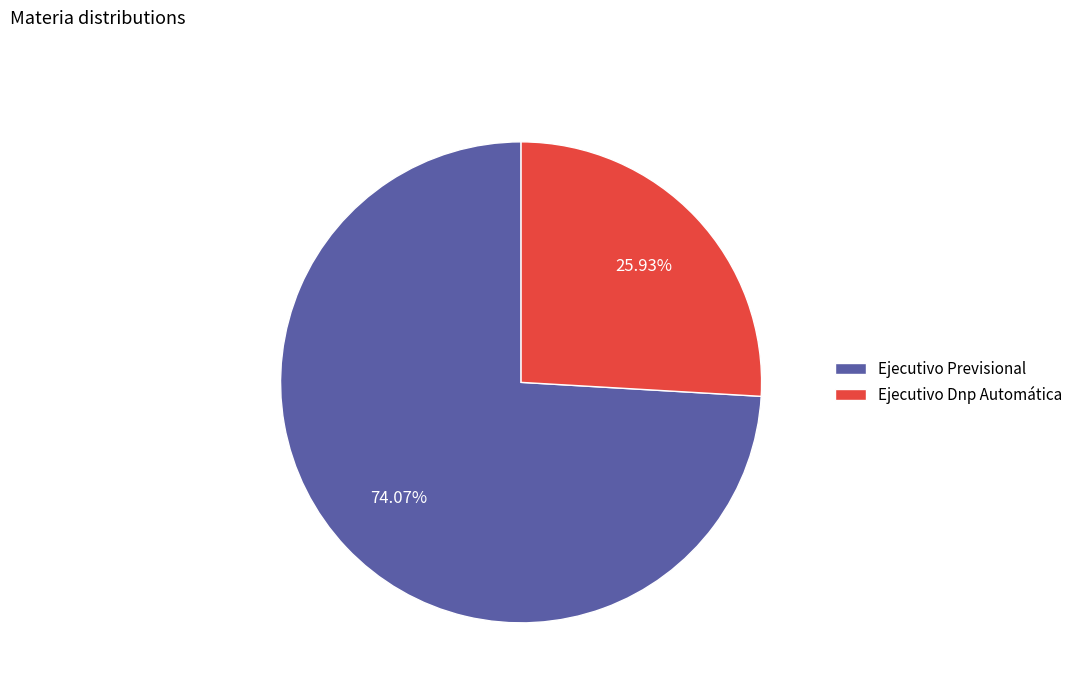

What is the largest slice in the pie chart?

Ejecutivo Previsional